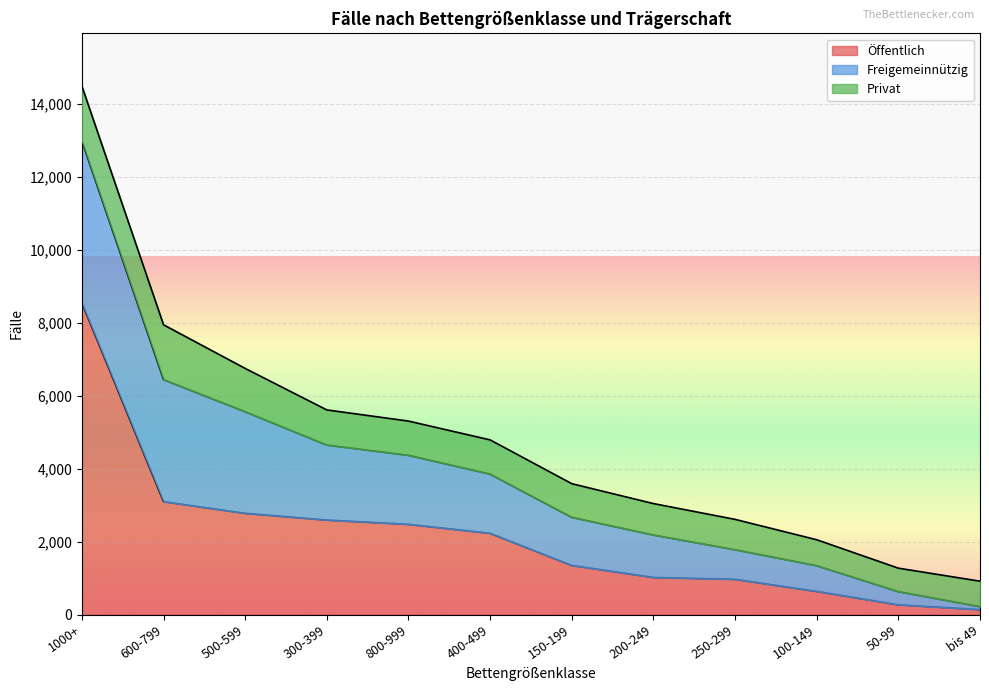

What is the sum of all Privat values?

11703